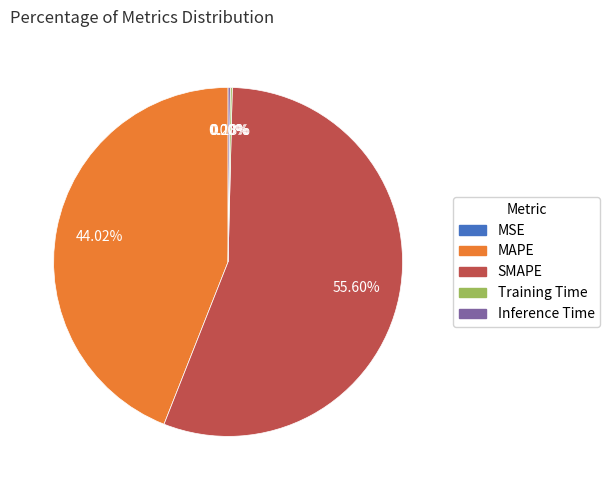

Does SMAPE represent more than half of the total?

Yes